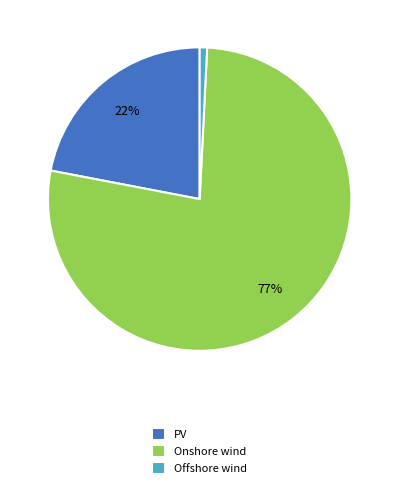

What percentage is the Onshore wind slice, to the nearest percent?

77%